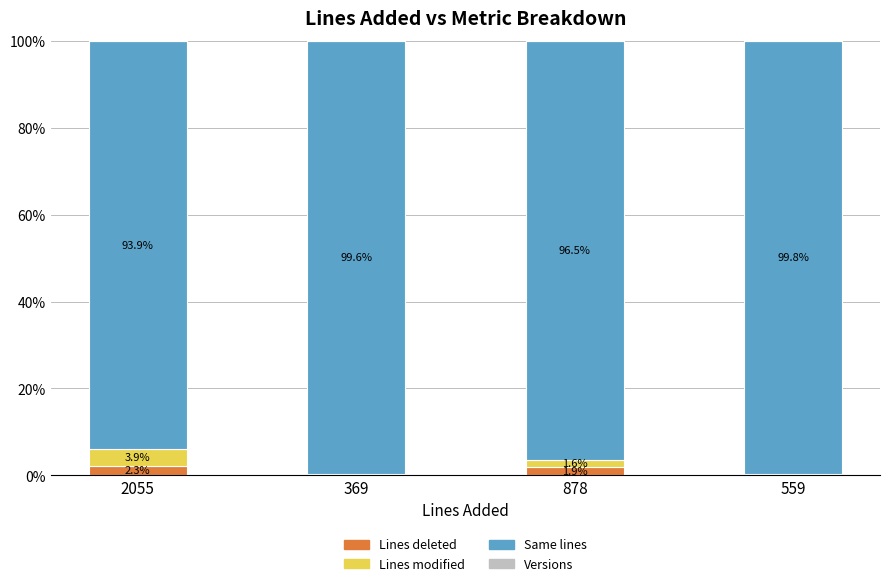

True or false: Lines deleted has a value of 2.3 at 2055.

True